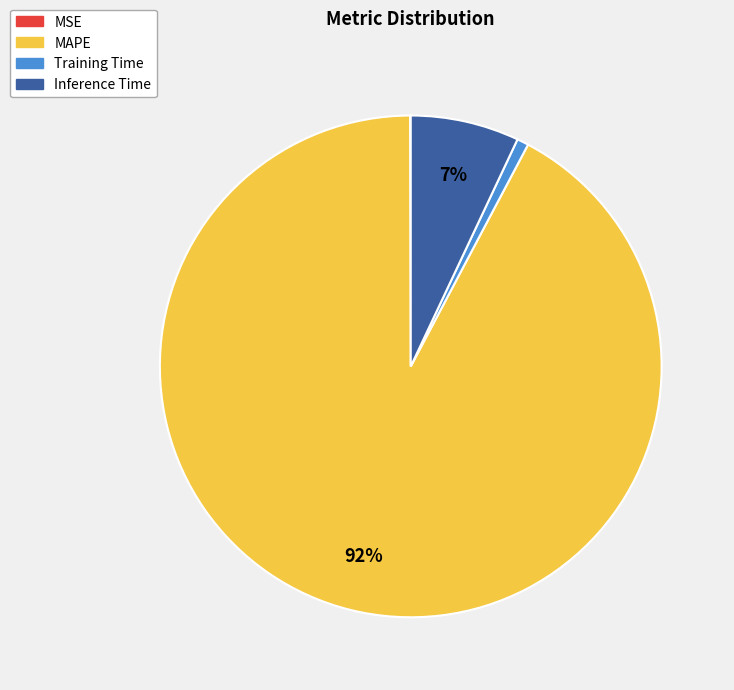

To the nearest percent, what is the difference between the Training Time and MAPE slice percentages?

91%